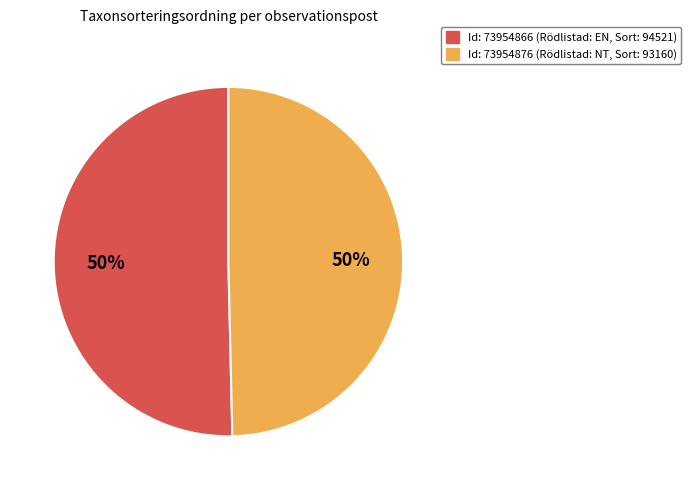

Approximately how many times larger is the value at Id: 73954876 (Rödlistad: NT, Sort: 93160) compared to Id: 73954866 (Rödlistad: EN, Sort: 94521)?

1.0